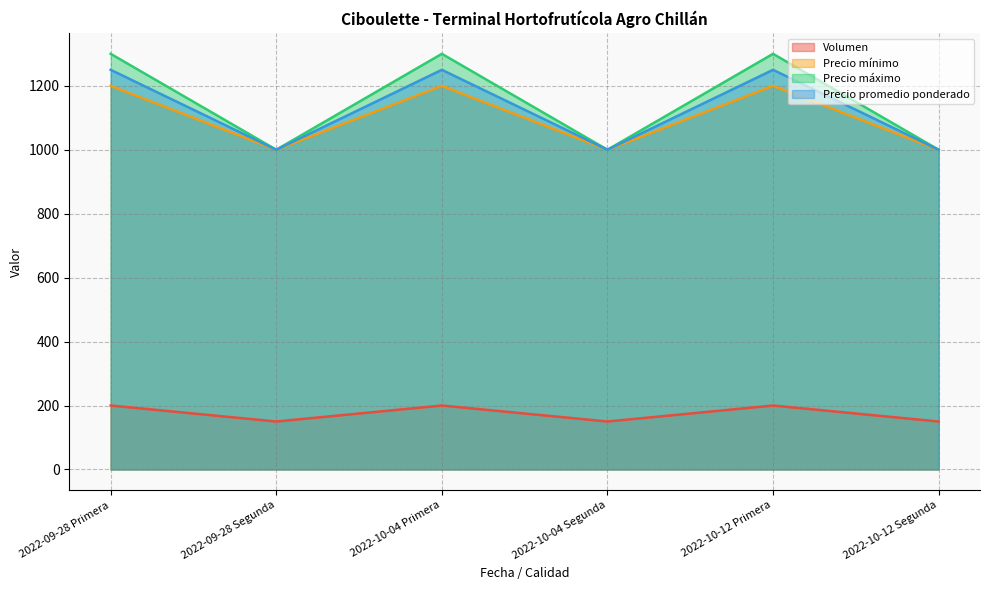

In Precio máximo, how many points are higher than both neighbors (excluding endpoints)?

2